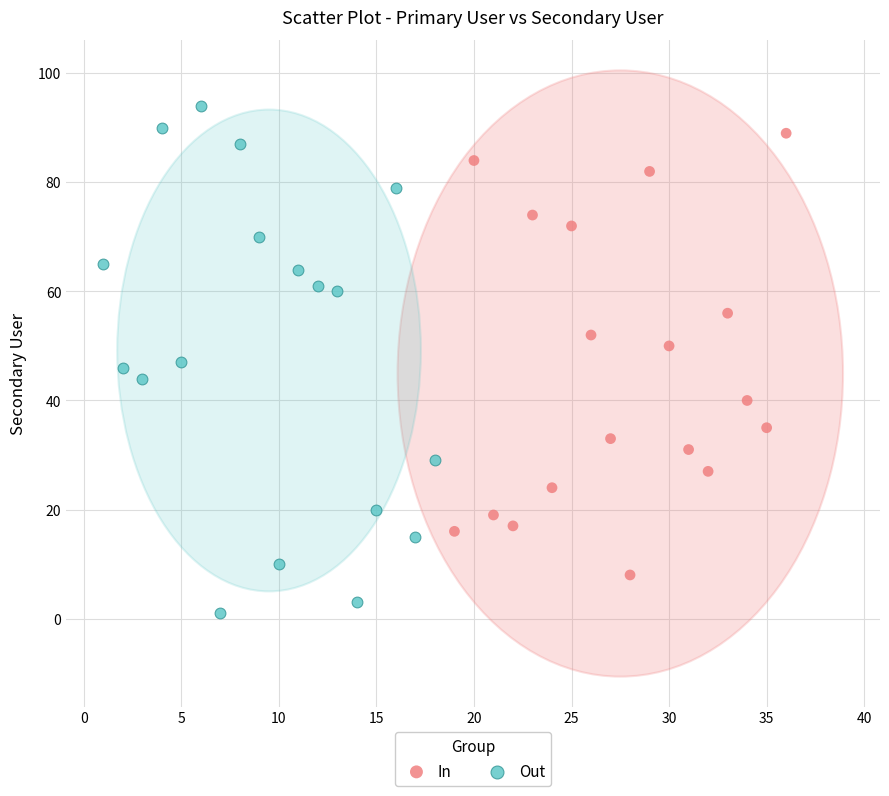

Which series contains the lowest Y value?

Out